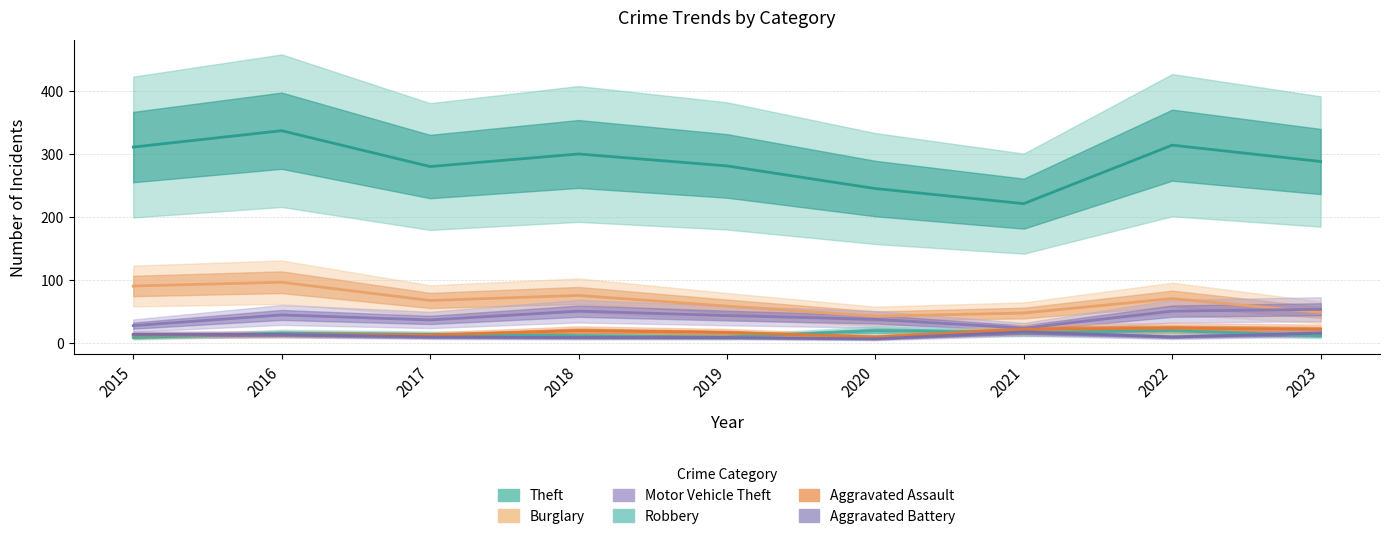

At which category does Aggravated Battery reach its first local peak?

2021